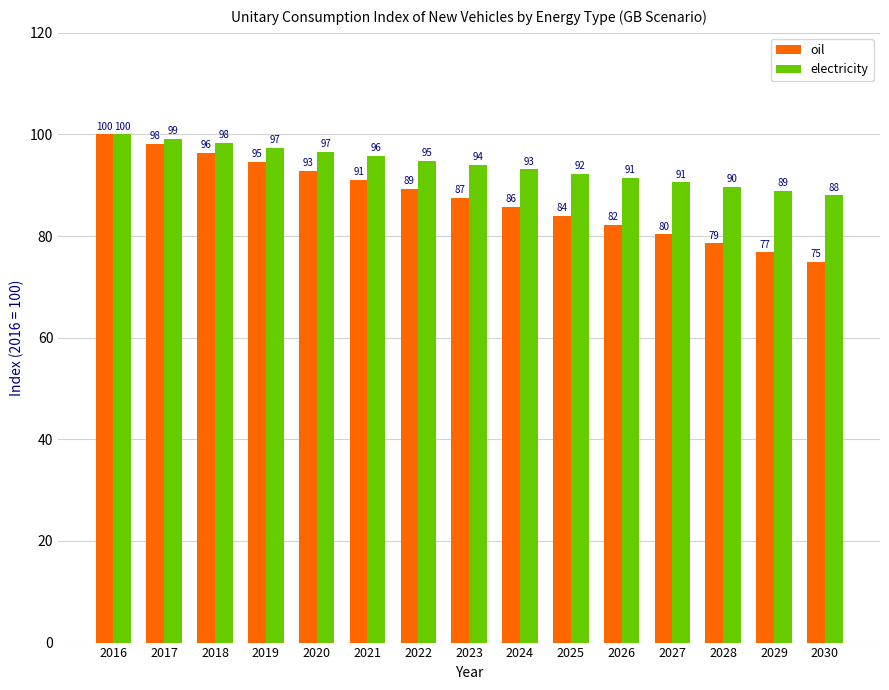

Is it true that electricity equals 52.3 at 2023?

False